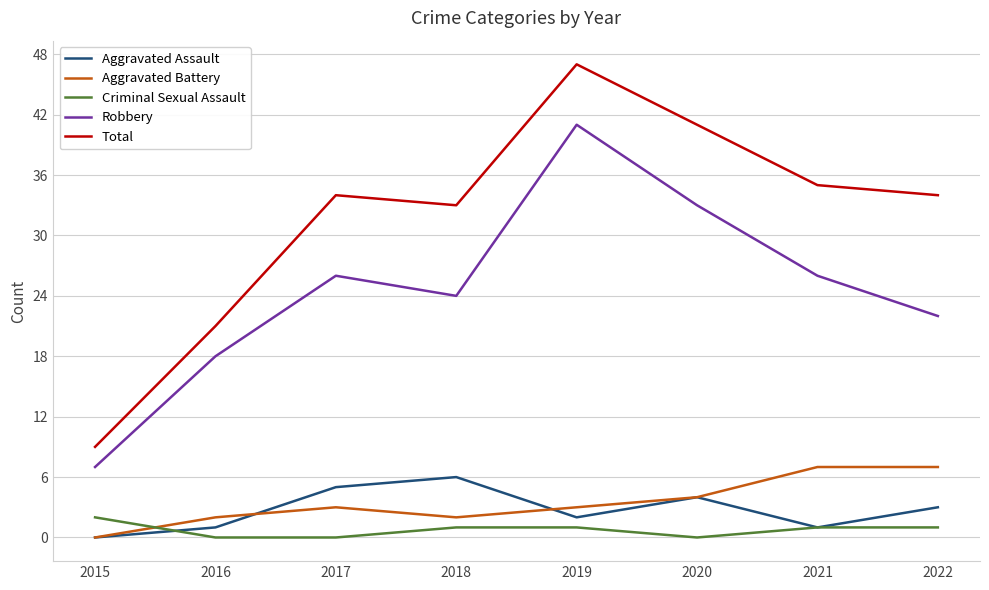

The Robbery series shows 33 at 2020. True or false?

True